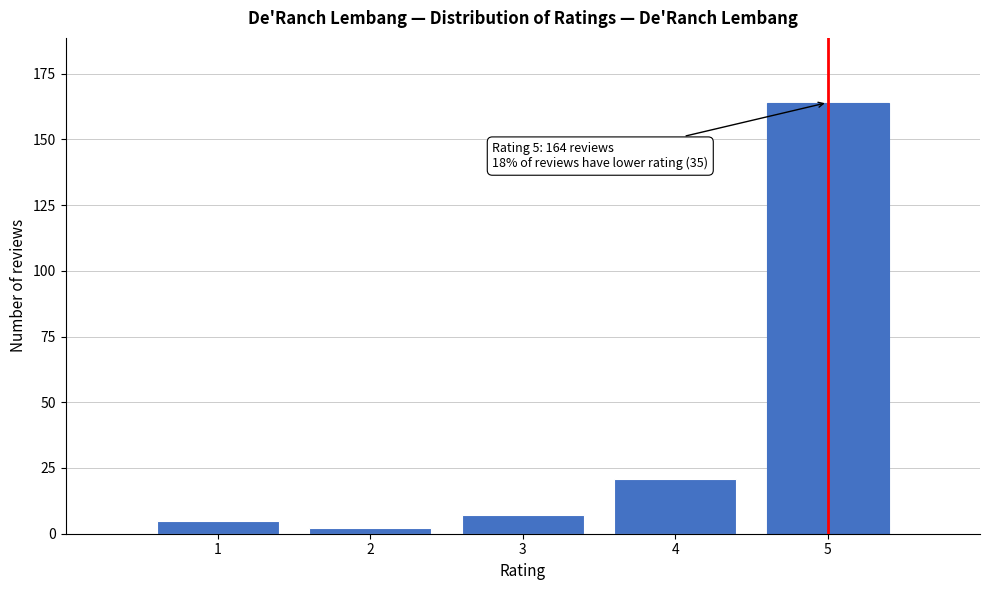

Reading left to right, list all the values displayed in this chart.

1=5	2=2	3=7	4=21	5=164